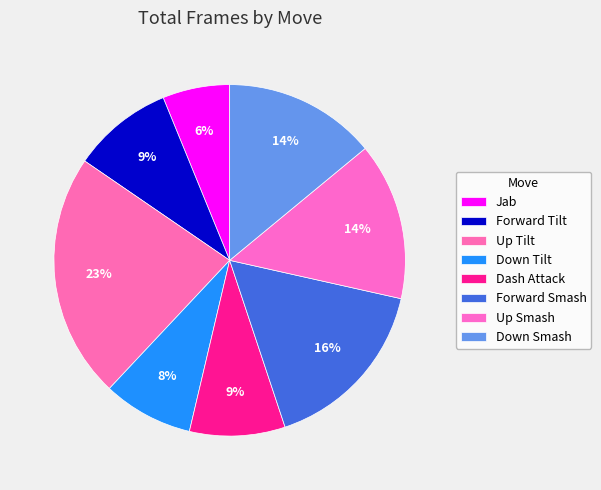

How many segments does this pie chart have?

8